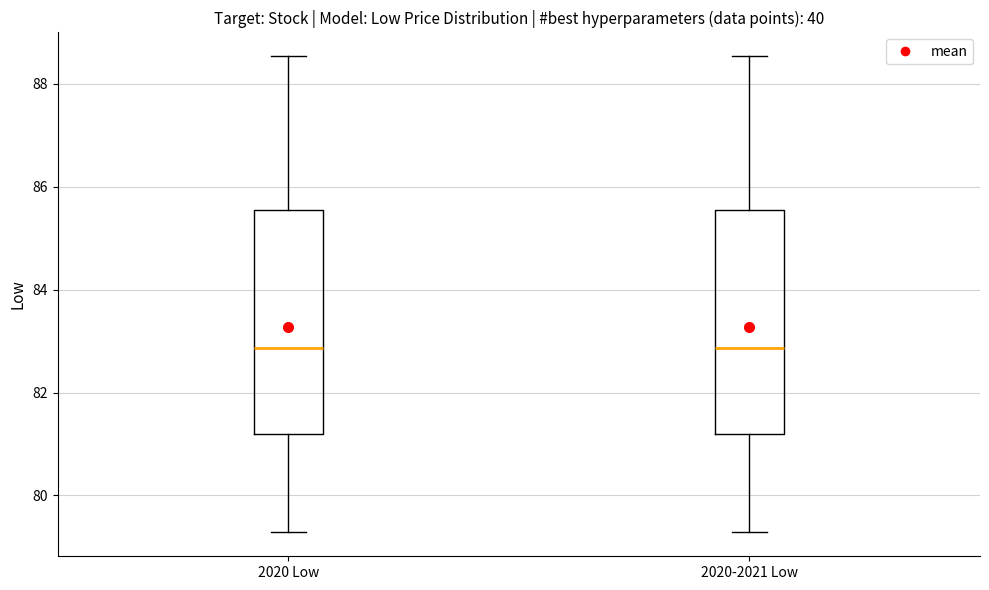

Reading left to right, read every box against the y-axis: the position of its median line, the range the box covers, and the ends of its whiskers. The values are not printed on the chart, so give them approximately, as read against the axis.

2020 Low: median 82.8, box 81.2 to 85.6, whiskers 79.2 to 88.6
2020-2021 Low: median 82.8, box 81.2 to 85.6, whiskers 79.2 to 88.6